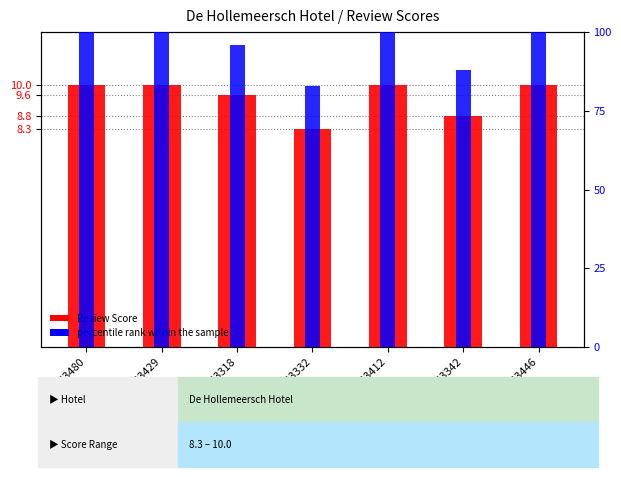

List the series in order of their peak value, highest first.

percentile rank within the sample, Review Score